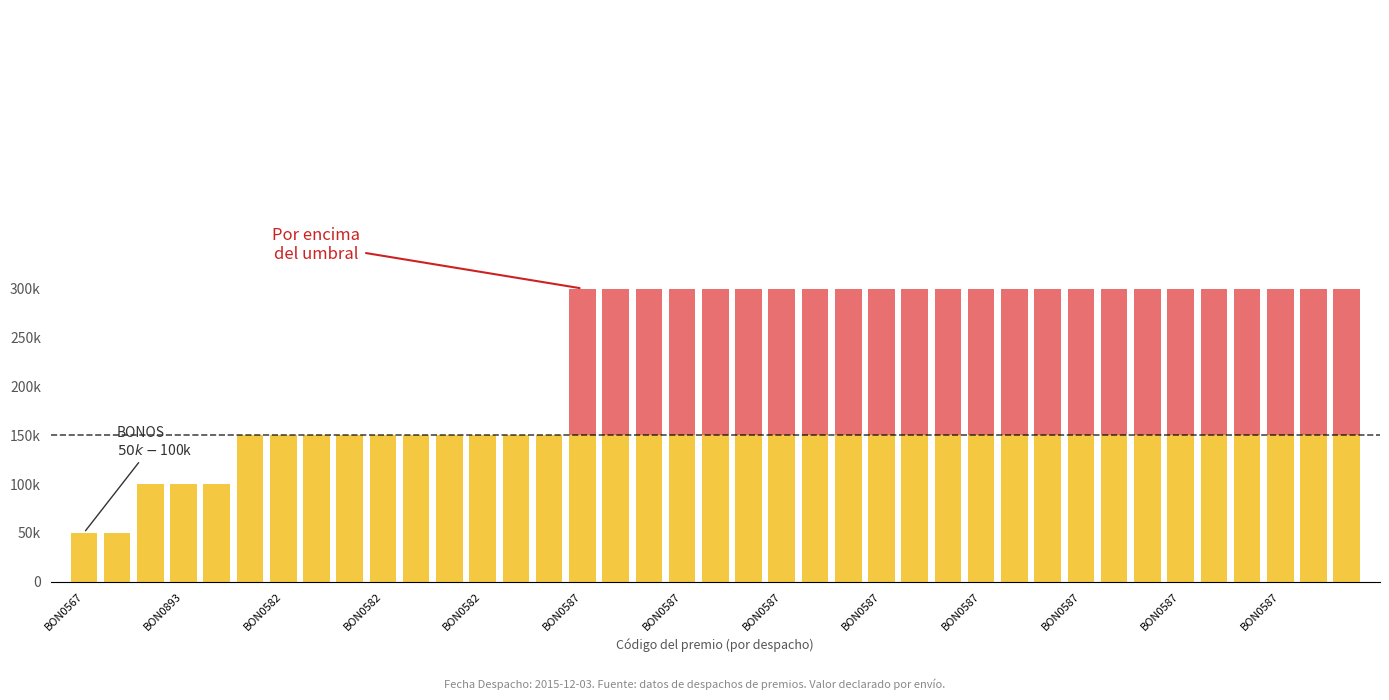

Does the chart contain stacked bars?

Yes